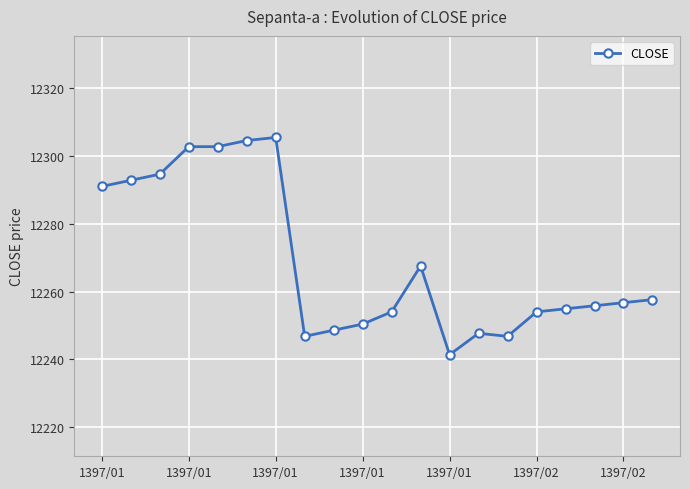

What is the sum of all values?

245376.9